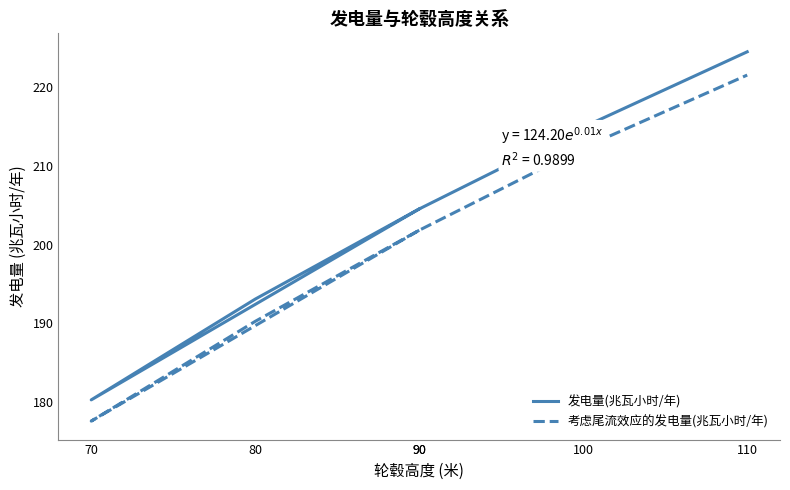

What is the average value of the 发电量(兆瓦小时/年) series?

203.6